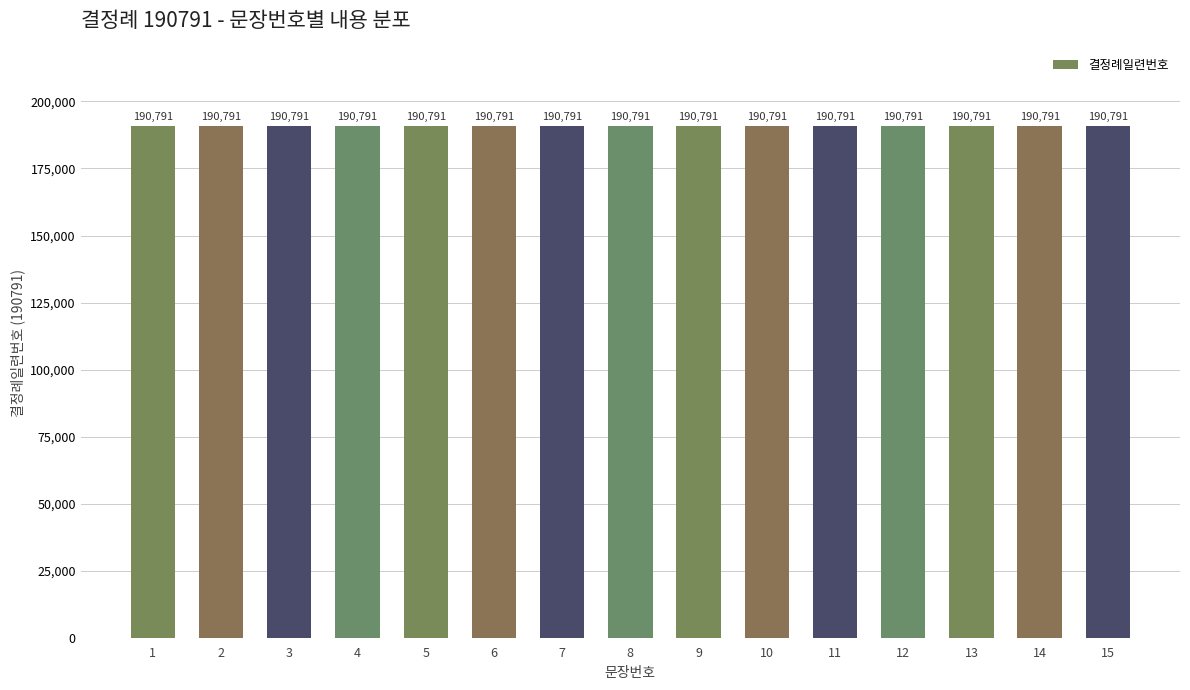

Are the bars horizontal?

No